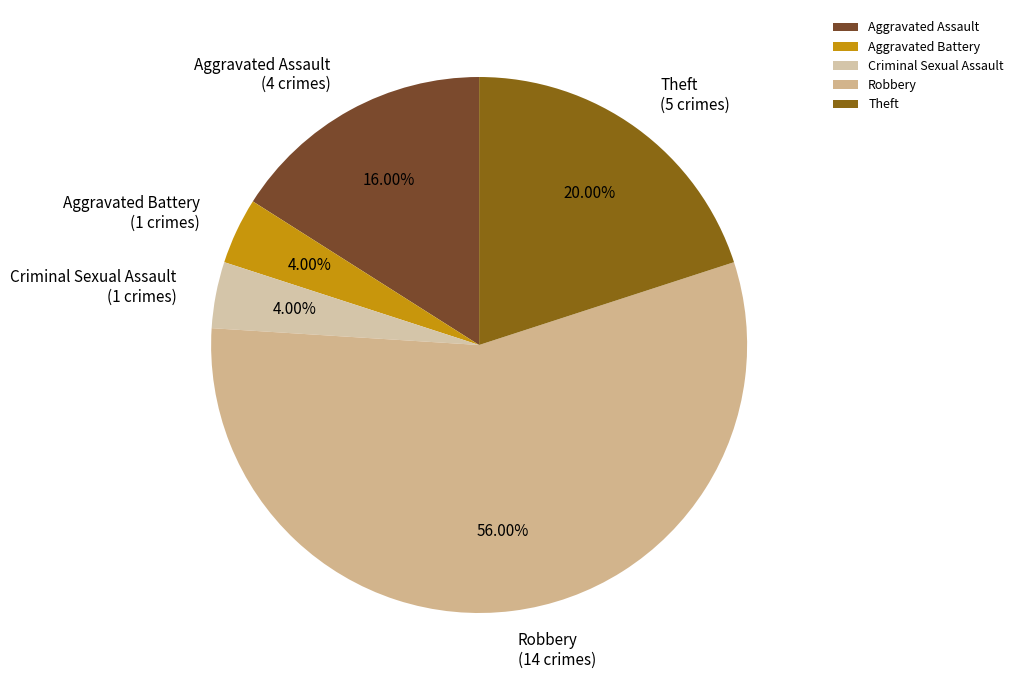

Approximately how many times larger is the value at Theft compared to Criminal Sexual Assault?

5.0